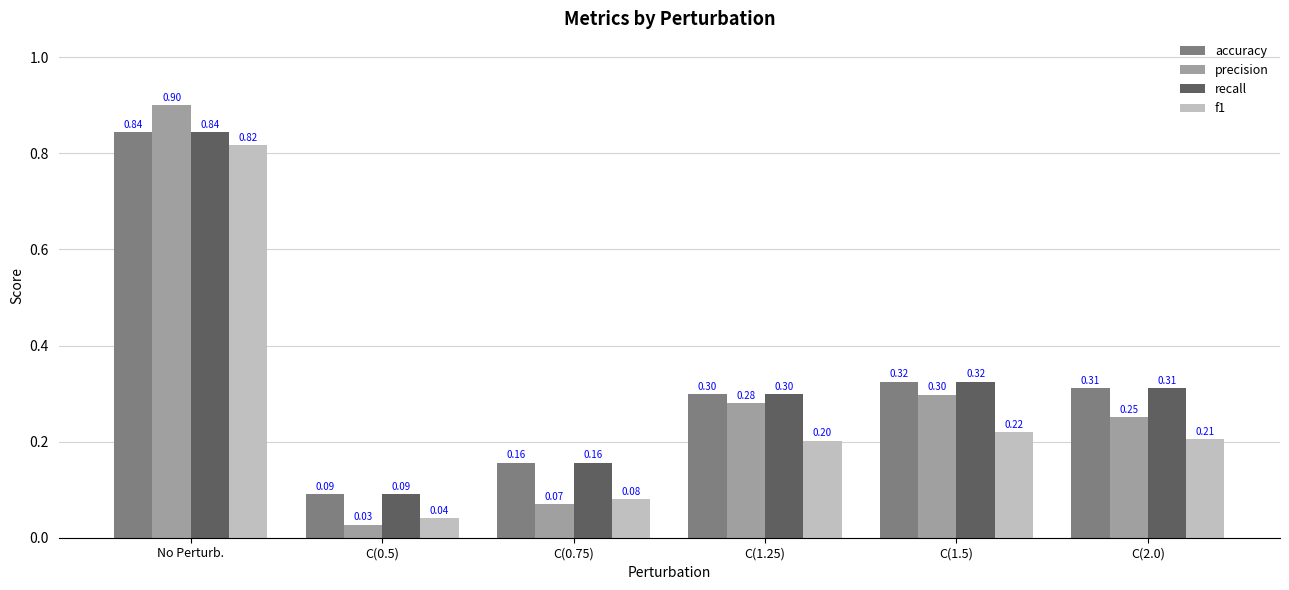

What is the sum of all precision values?

1.8